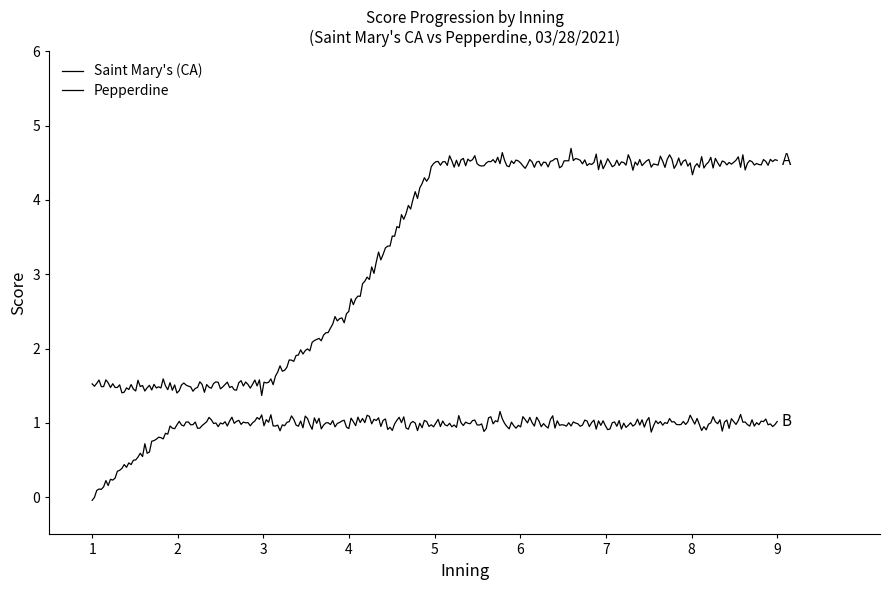

Does the chart have visible grid lines?

No